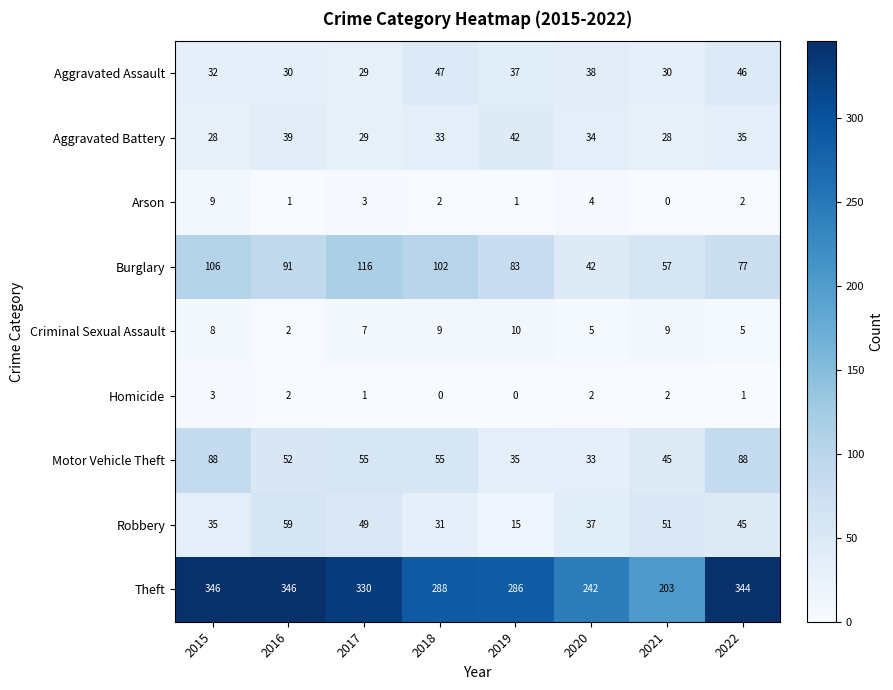

What is the difference between the highest and lowest values at 2019?

286